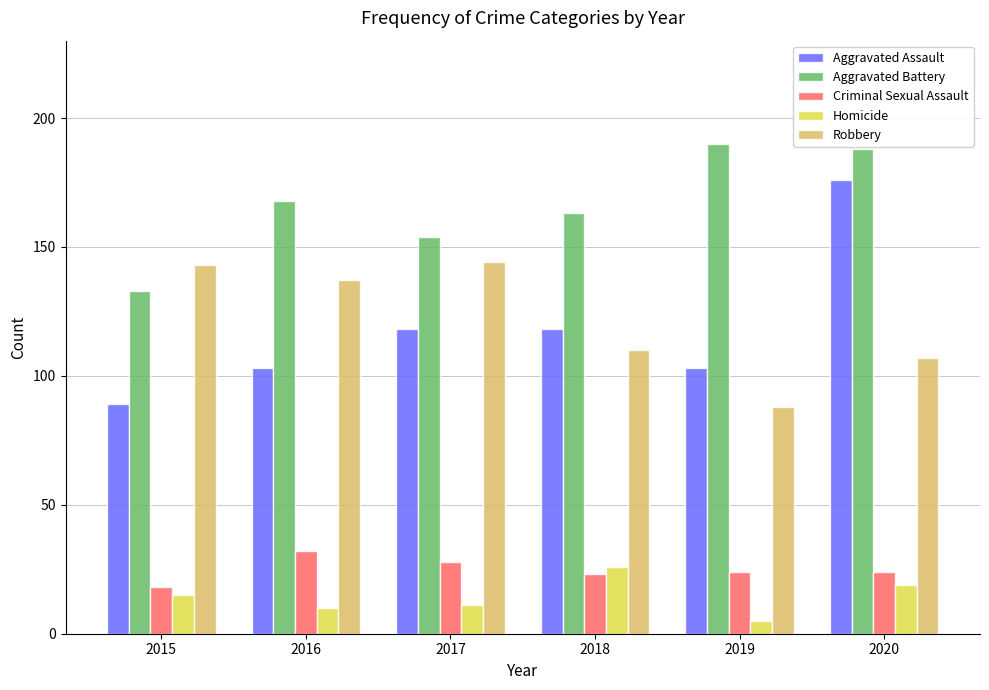

Are the bars grouped side by side (vs. stacked)?

Yes